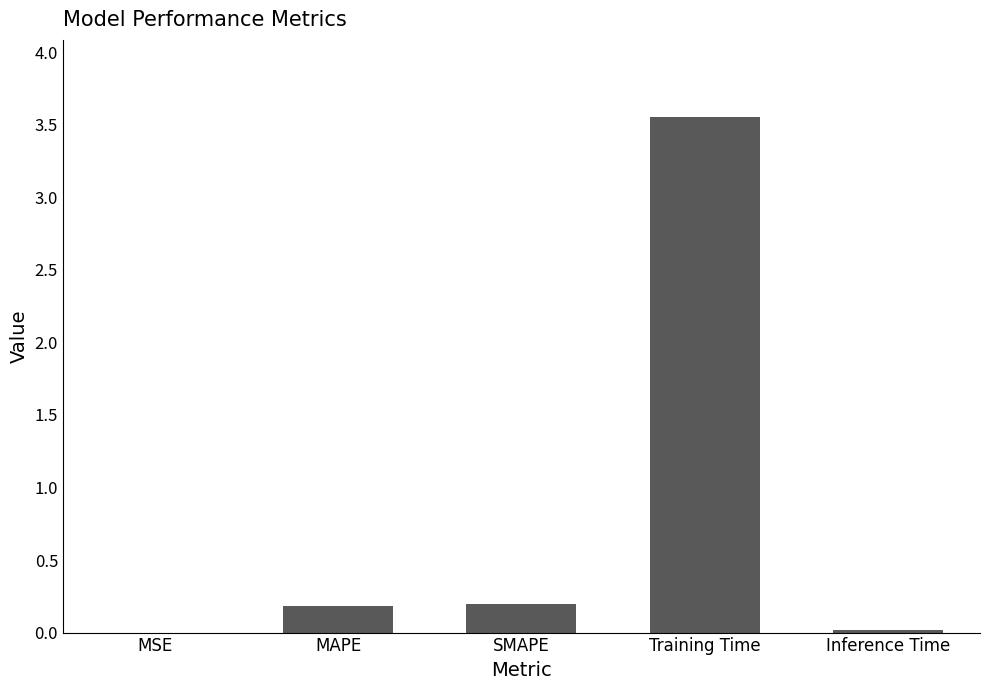

What is the difference between the values at Inference Time and Training Time?

3.5